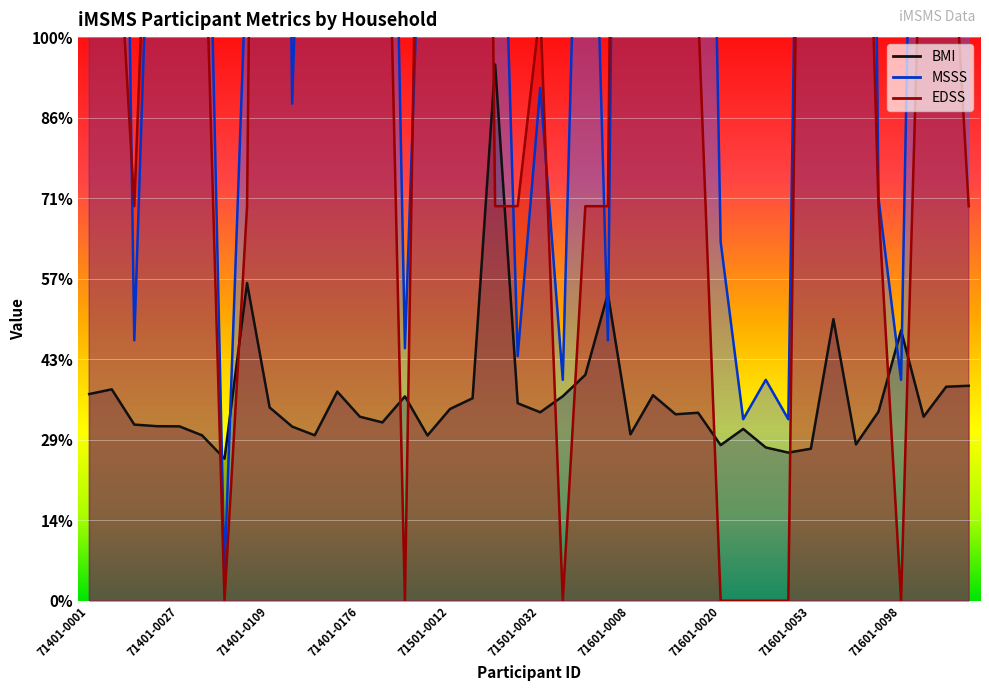

Reading left to right, extract all data points from this chart.

BMI: 71401-0001=25.7	71401-0009=26.3	71401-0017=21.9	71401-0022=21.7	71401-0027=21.7	71401-0041=20.6	71401-0069=17.6	71401-0101=39.5	71401-0109=24.0	71401-0129=21.6	71401-0135=20.6	71401-0144=26.0	71401-0176=22.9	71401-0212=22.1	71501-0006=25.4	71501-0011=20.5	71501-0012=23.8	71501-0020=25.1	71501-0030=66.6	71501-0031=24.5	71501-0032=23.4	71501-0035=25.4	71501-0045=28.1	71501-0049=38.1	71601-0008=20.7	71601-0015=25.5	71601-0017=23.2	71601-0019=23.4	71601-0020=19.3	71601-0022=21.3	71601-0032=19.0	71601-0044=18.4	71601-0053=18.9	71601-0080=35.0	71601-0082=19.4	71601-0084=23.5	71601-0098=33.6	71601-0101=22.9	71601-0143=26.6	71601-0161=26.7
MSSS: 71401-0001=221.0	71401-0009=221.0	71401-0017=32.3	71401-0022=118.1	71401-0027=402.8	71401-0041=130.3	71401-0069=3.4	71401-0101=81.8	71401-0109=300.9	71401-0129=61.7	71401-0135=153.4	71401-0144=167.1	71401-0176=178.8	71401-0212=173.5	71501-0006=31.4	71501-0011=112.7	71501-0012=272.9	71501-0020=233.7	71501-0030=125.0	71501-0031=30.4	71501-0032=63.7	71501-0035=27.4	71501-0045=132.8	71501-0049=32.3	71601-0008=300.9	71601-0015=221.0	71601-0017=303.3	71601-0019=195.0	71601-0020=44.6	71601-0022=22.5	71601-0032=27.4	71601-0044=22.5	71601-0053=212.2	71601-0080=97.5	71601-0082=311.2	71601-0084=50.0	71601-0098=27.4	71601-0101=177.4	71601-0143=121.5	71601-0161=112.2
EDSS: 71401-0001=98.0	71401-0009=98.0	71401-0017=49.0	71401-0022=122.5	71401-0027=343.0	71401-0041=98.0	71401-0069=0.0	71401-0101=49.0	71401-0109=318.5	71401-0129=122.5	71401-0135=98.0	71401-0144=98.0	71401-0176=73.5	71401-0212=122.5	71501-0006=0.0	71501-0011=171.5	71501-0012=122.5	71501-0020=294.0	71501-0030=49.0	71501-0031=49.0	71501-0032=73.5	71501-0035=0.0	71501-0045=49.0	71501-0049=49.0	71601-0008=318.5	71601-0015=147.0	71601-0017=171.5	71601-0019=73.5	71601-0020=0.0	71601-0022=0.0	71601-0032=0.0	71601-0044=0.0	71601-0053=220.5	71601-0080=122.5	71601-0082=147.0	71601-0084=49.0	71601-0098=0.0	71601-0101=98.0	71601-0143=98.0	71601-0161=49.0